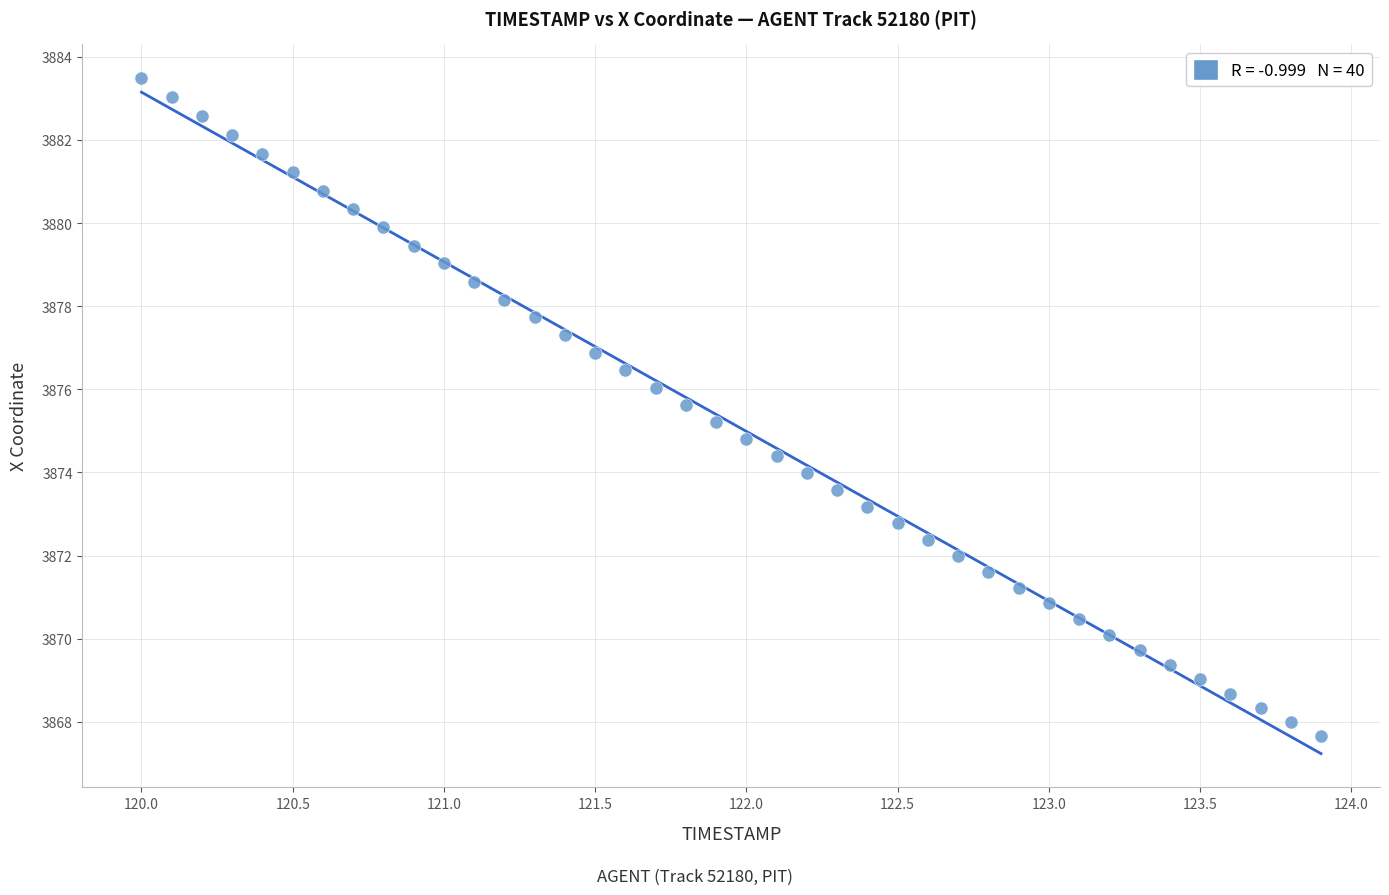

What is the range of X values (max minus min)?

3.9